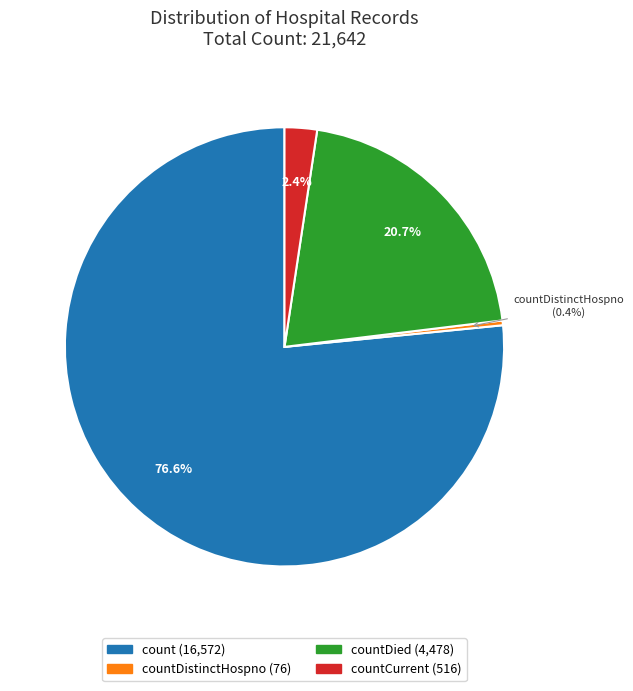

Is there any slice that represents more than half of the pie?

Yes